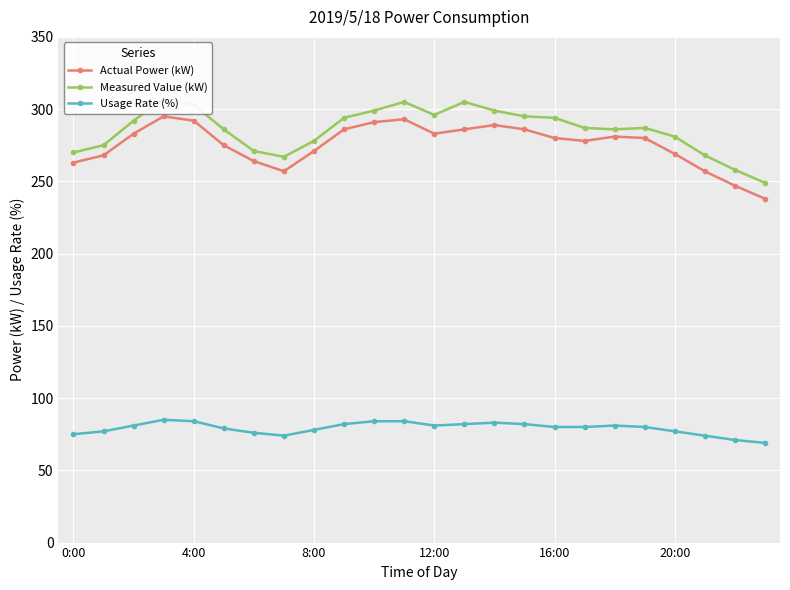

Is it true that Usage Rate (%) equals 127 at 4:00?

False